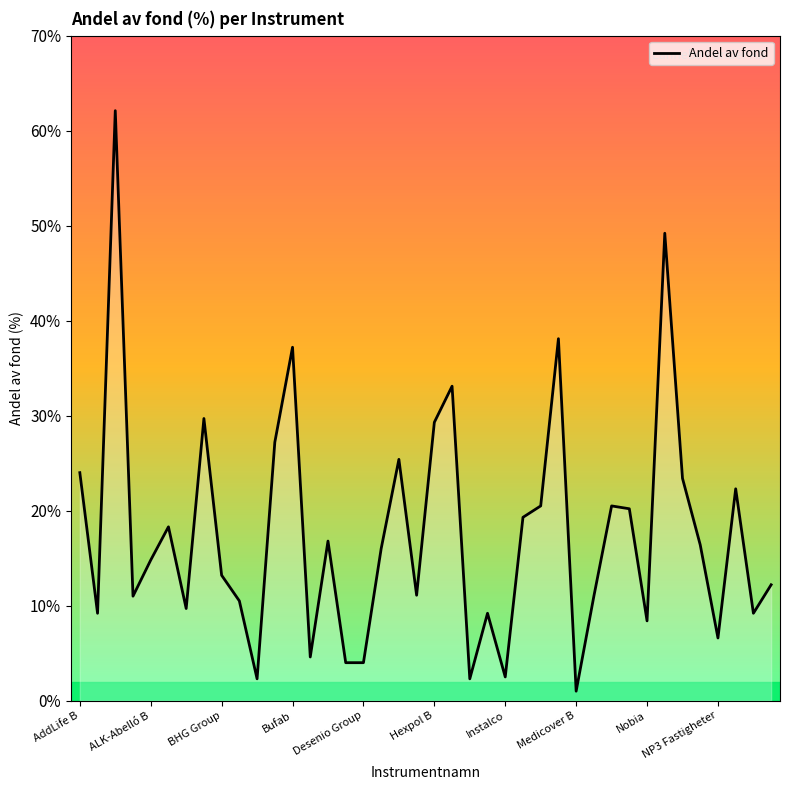

Does the chart display data point markers on the line(s)?

No